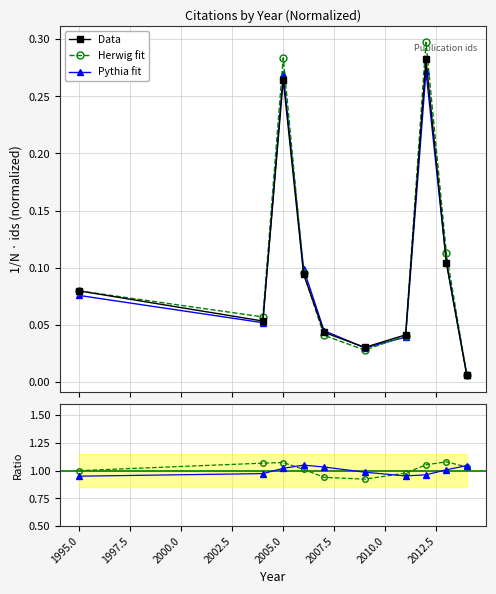

At how many categories does at least one series exceed 0?

10